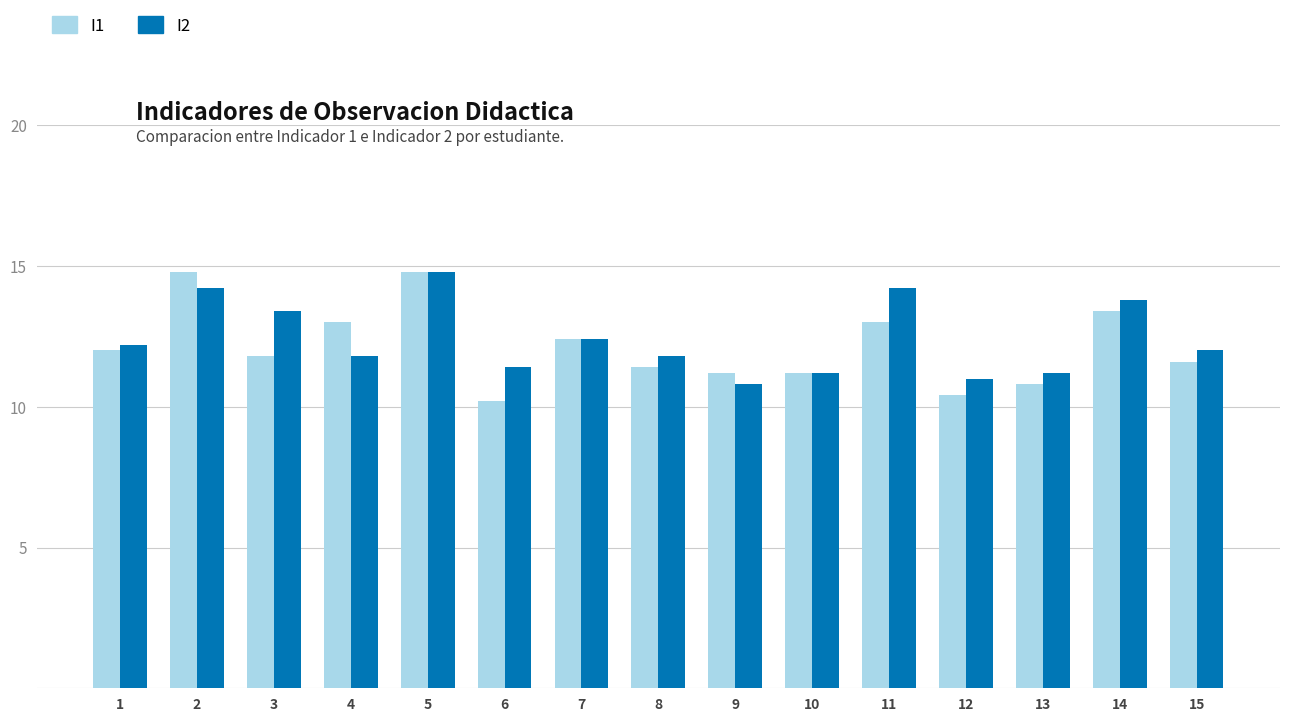

Which series has the largest total across all categories?

I2